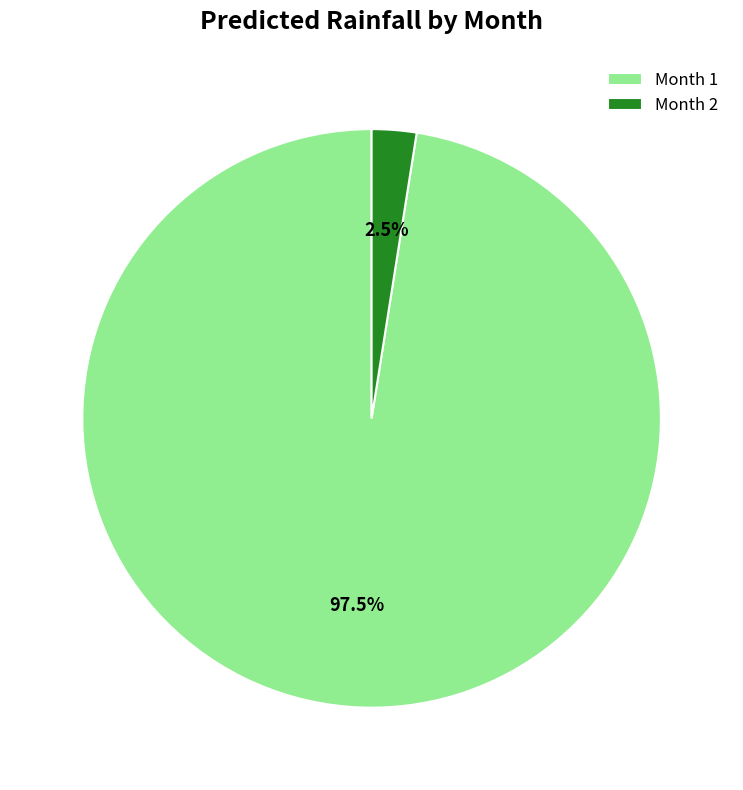

Which category has the biggest portion of the pie?

Month 1